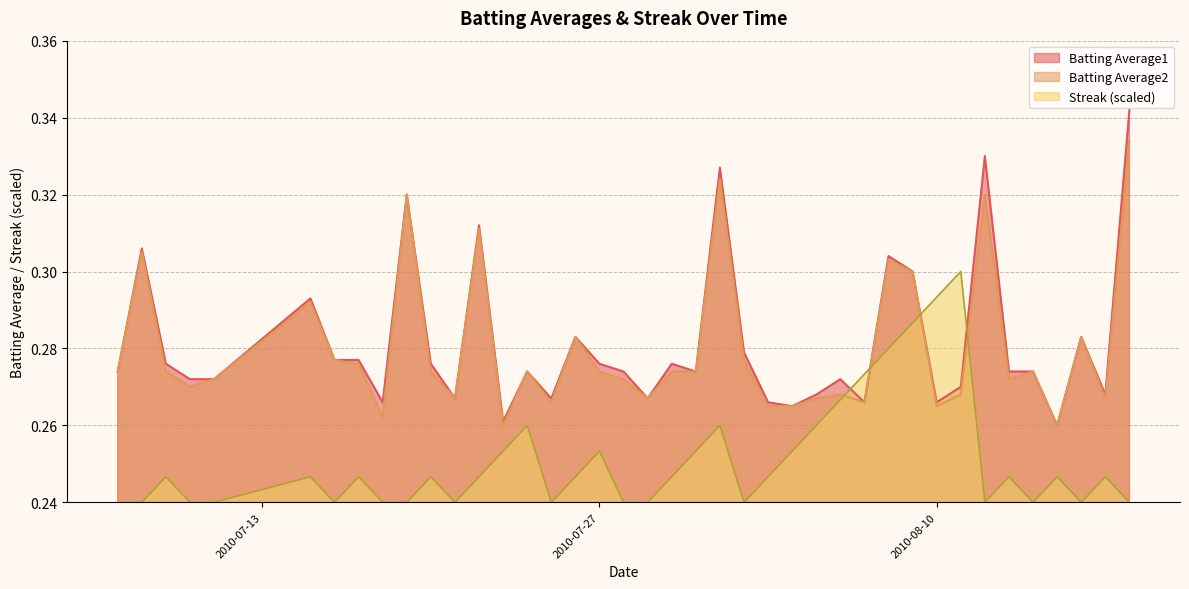

At which category does Streak reach its first local valley?

2010-07-16